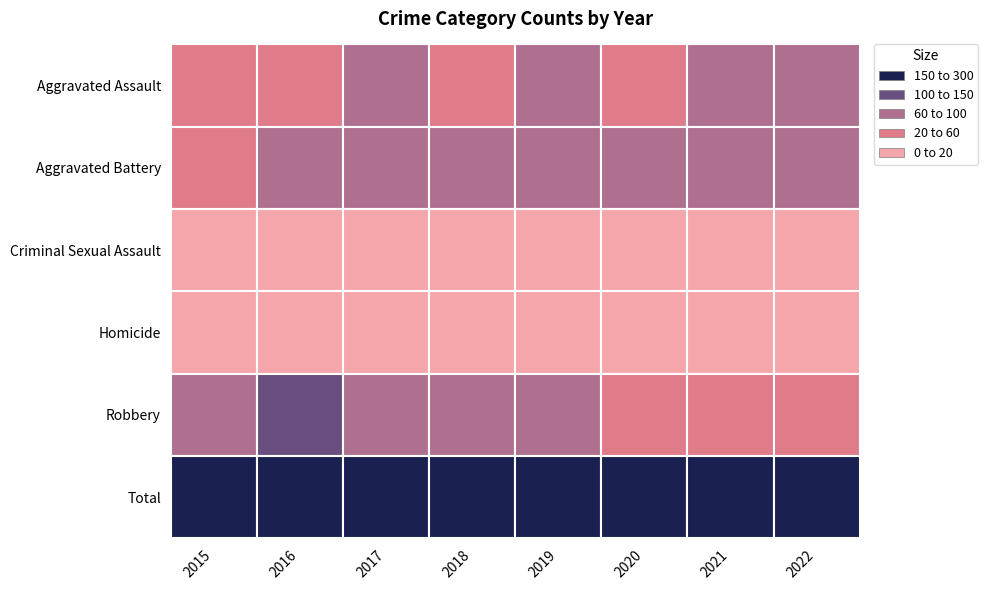

Which series has the largest total across all categories?

Total